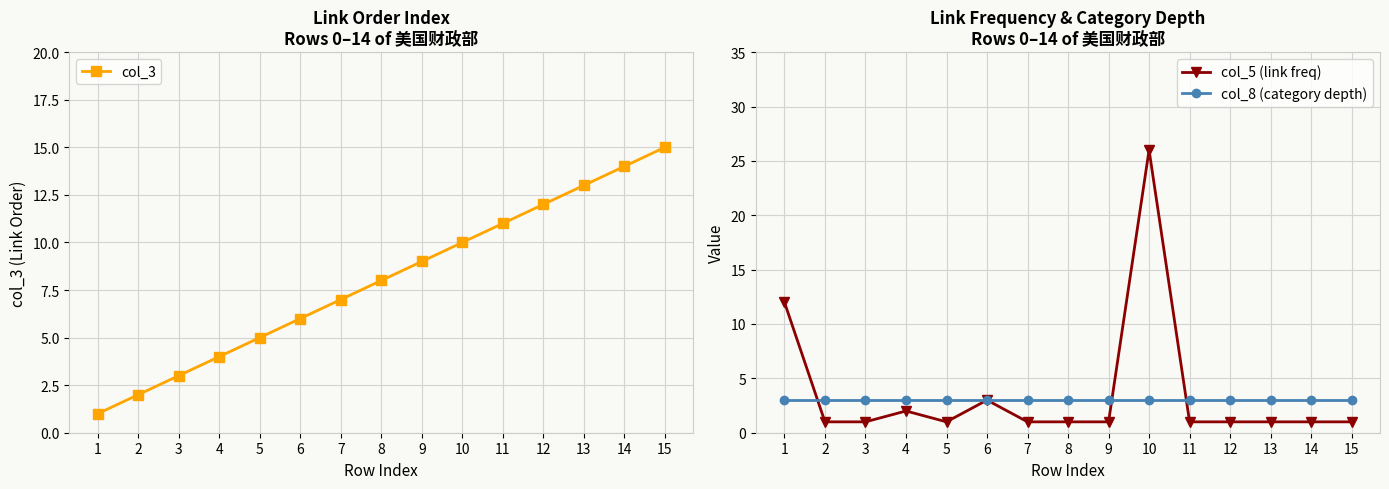

Which category has the lowest value in the col_5 (link freq) series?

2